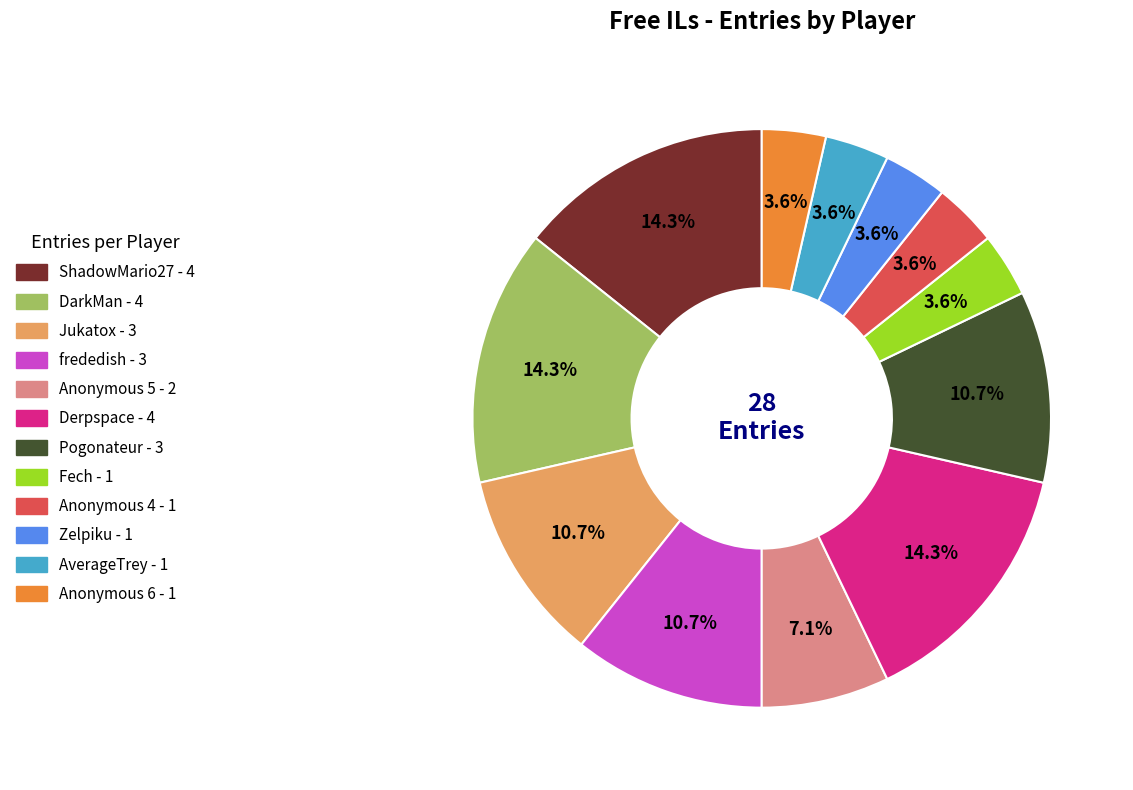

What percentage is NOT represented by Zelpiku?

96.4%